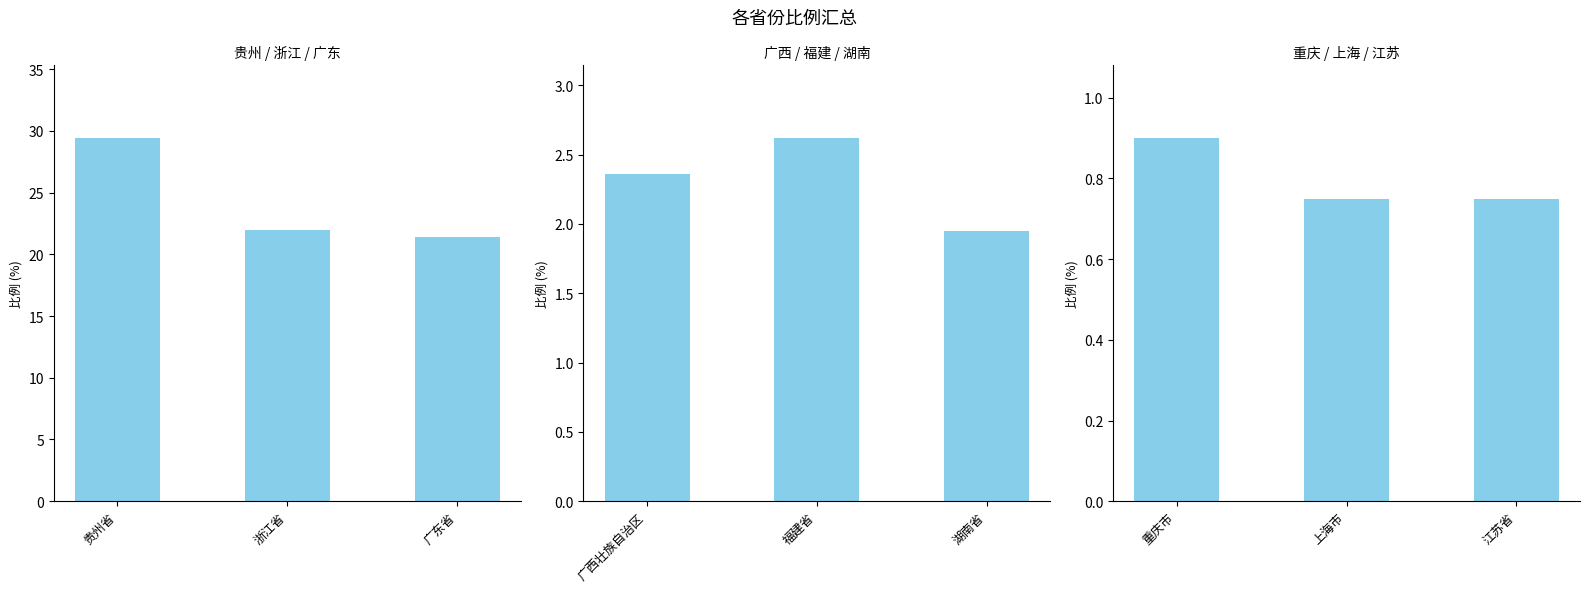

How many groups of bars are there?

3